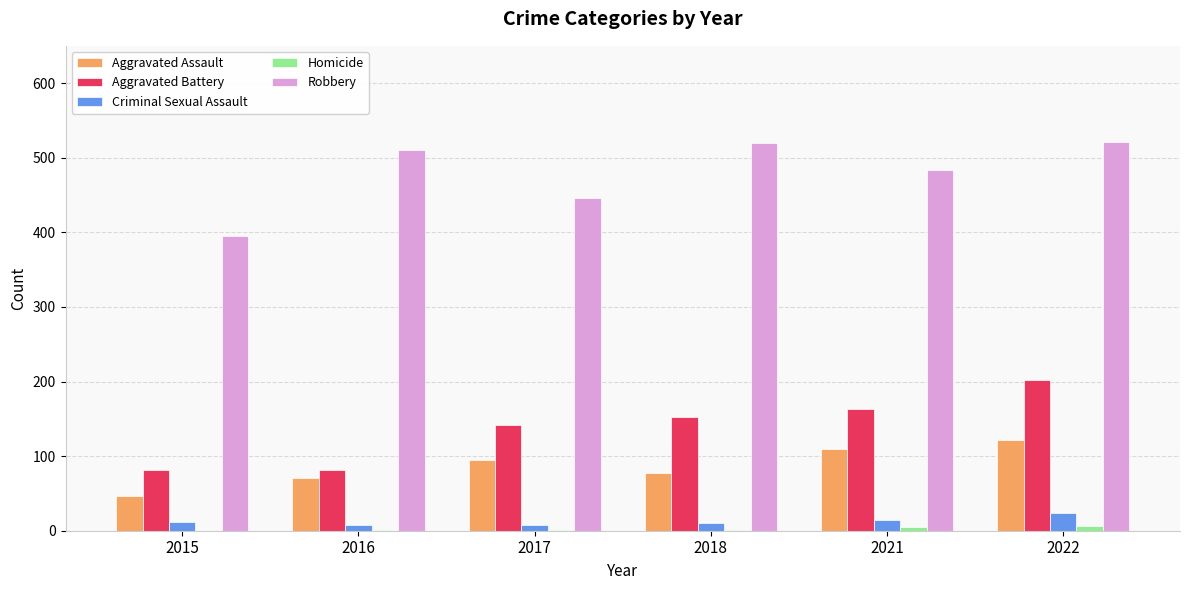

Which series changed the most between 2017 and 2021?

Robbery